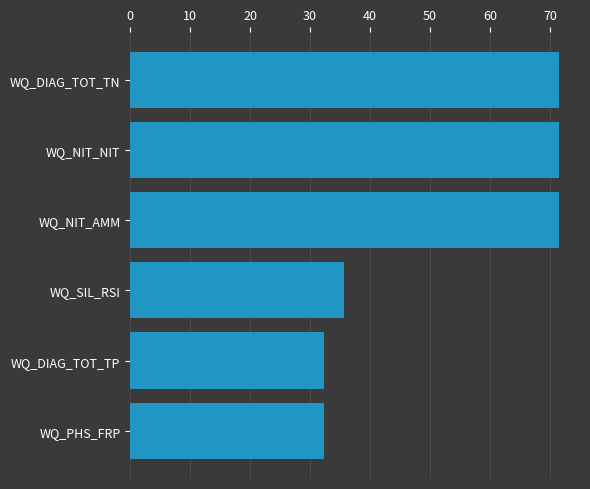

Is it true that the value at WQ_DIAG_TOT_TN is 33.4?

False